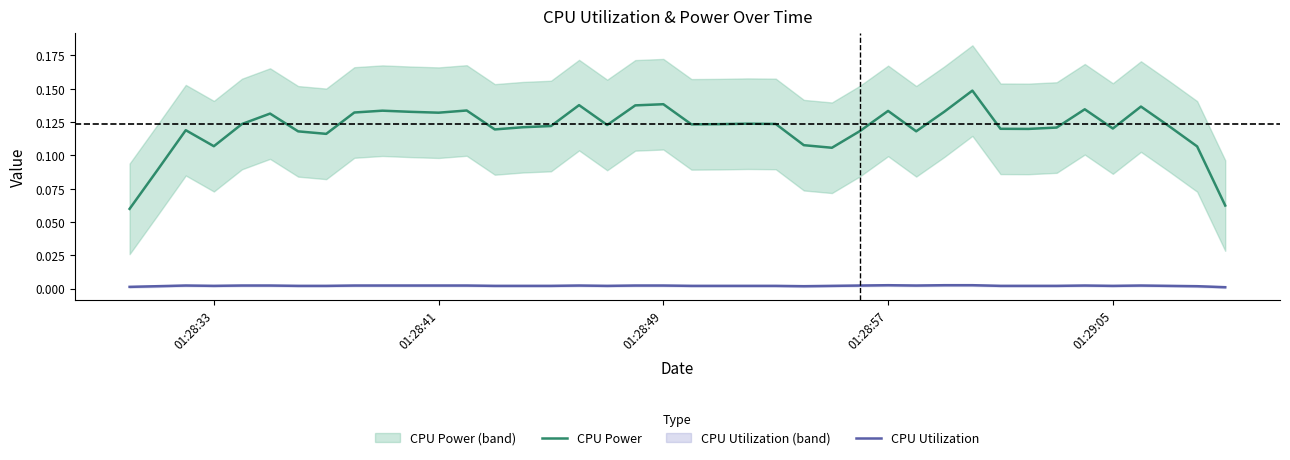

True or false: CPU Power and CPU Utilization intersect in this chart.

False